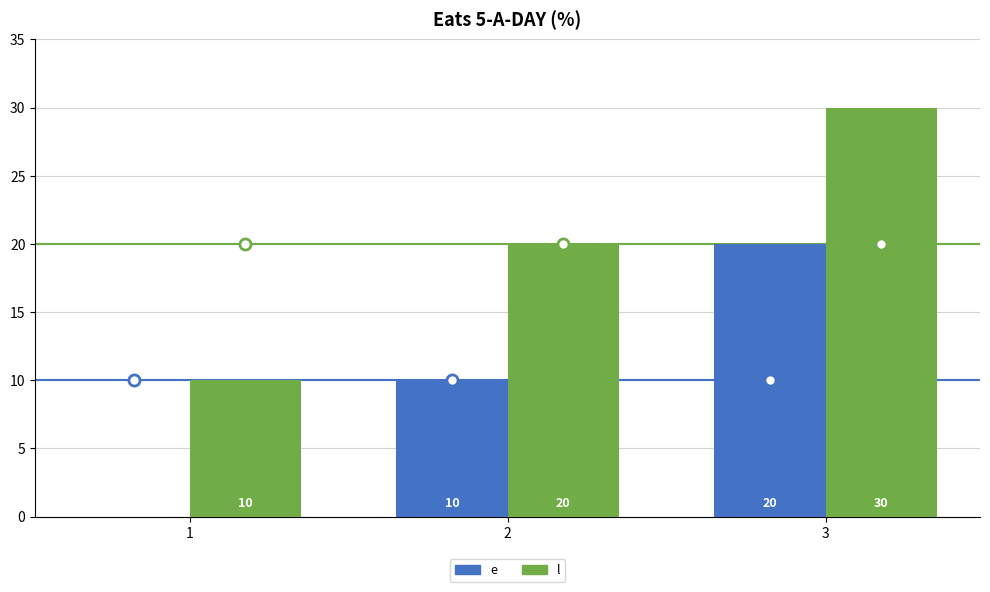

Reading left to right, extract all data points from this chart.

e: 1=0	2=10	3=20
l: 1=10	2=20	3=30